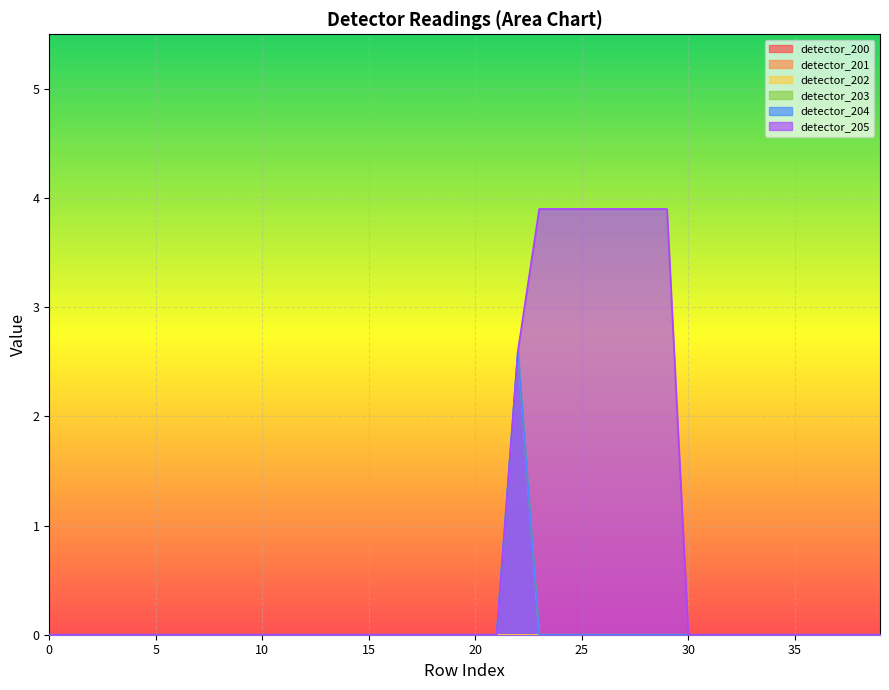

Reading right to left, what are all the values shown in this chart?

detector_203: 39=0.0	38=0.0	37=0.0	36=0.0	35=0.0	34=0.0	33=0.0	32=0.0	31=0.0	30=0.0	29=0.0	28=0.0	27=0.0	26=0.0	25=0.0	24=0.0	23=0.0	22=2.6	21=0.0	20=0.0	19=0.0	18=0.0	17=0.0	16=0.0	15=0.0	14=0.0	13=0.0	12=0.0	11=0.0	10=0.0	9=0.0	8=0.0	7=0.0	6=0.0	5=0.0	4=0.0	3=0.0	2=0.0	1=0.0	0=0.0
detector_204: 39=0.0	38=0.0	37=0.0	36=0.0	35=0.0	34=0.0	33=0.0	32=0.0	31=0.0	30=0.0	29=0.0	28=0.0	27=0.0	26=0.0	25=0.0	24=0.0	23=0.0	22=2.6	21=0.0	20=0.0	19=0.0	18=0.0	17=0.0	16=0.0	15=0.0	14=0.0	13=0.0	12=0.0	11=0.0	10=0.0	9=0.0	8=0.0	7=0.0	6=0.0	5=0.0	4=0.0	3=0.0	2=0.0	1=0.0	0=0.0
detector_205: 39=0.0	38=0.0	37=0.0	36=0.0	35=0.0	34=0.0	33=0.0	32=0.0	31=0.0	30=0.0	29=3.9	28=3.9	27=3.9	26=3.9	25=3.9	24=3.9	23=3.9	22=2.6	21=0.0	20=0.0	19=0.0	18=0.0	17=0.0	16=0.0	15=0.0	14=0.0	13=0.0	12=0.0	11=0.0	10=0.0	9=0.0	8=0.0	7=0.0	6=0.0	5=0.0	4=0.0	3=0.0	2=0.0	1=0.0	0=0.0